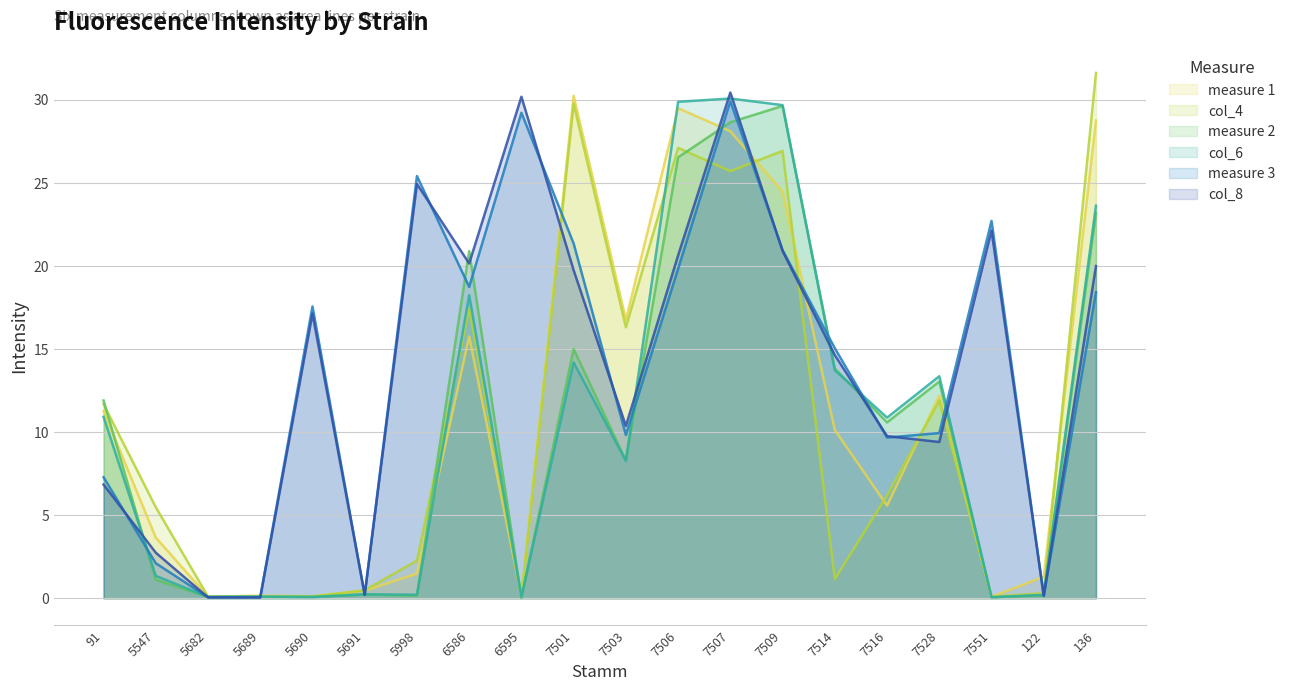

What is the sum of the col_8 values at 122 and 5682?

0.2